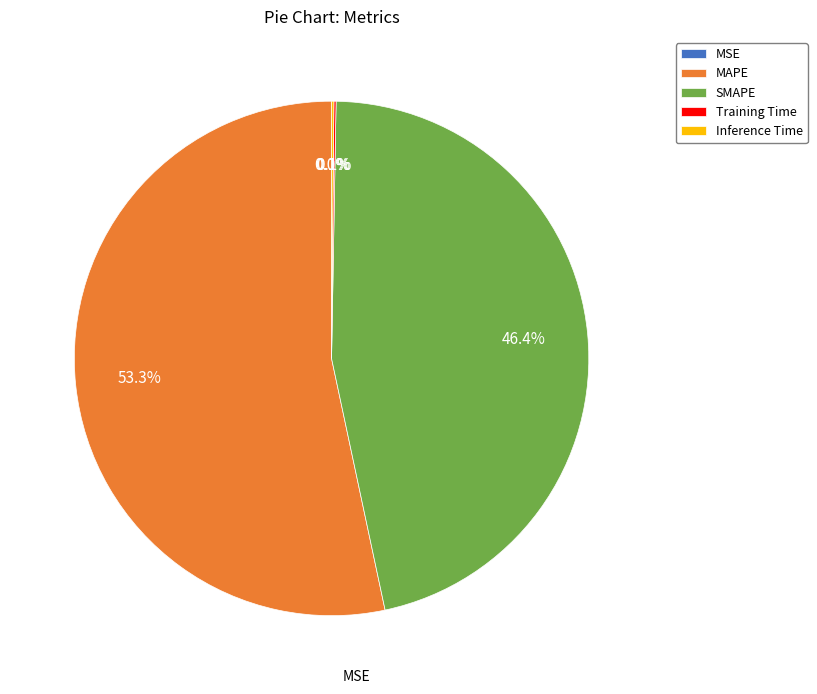

Which category has the biggest portion of the pie?

MAPE